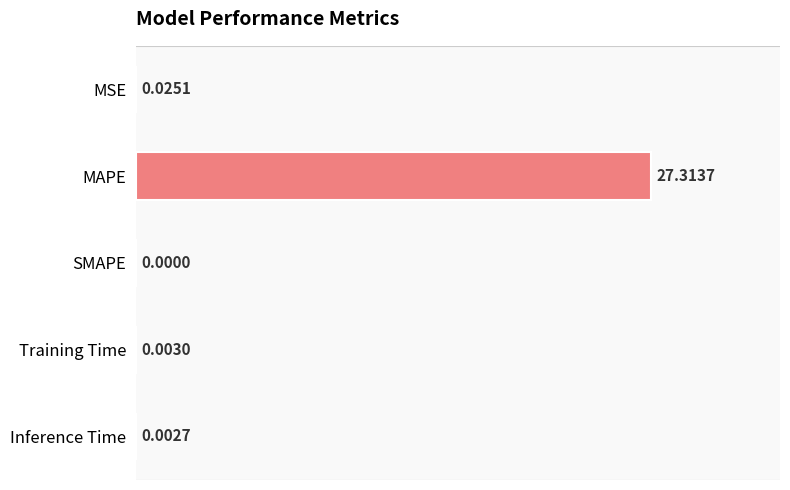

What is the sum of the values at Training Time and MAPE?

27.3